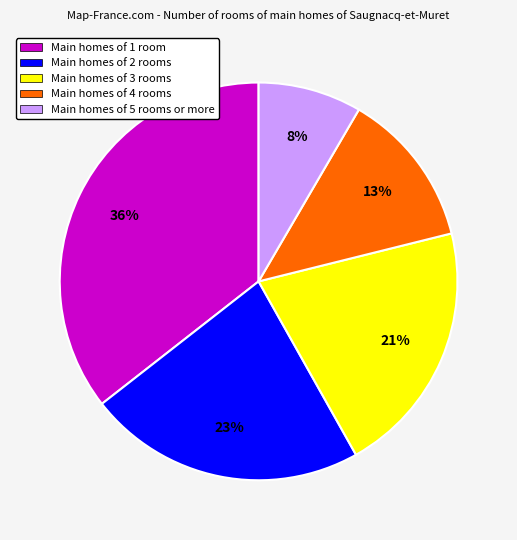

To the nearest percent, what is the average slice percentage?

20%